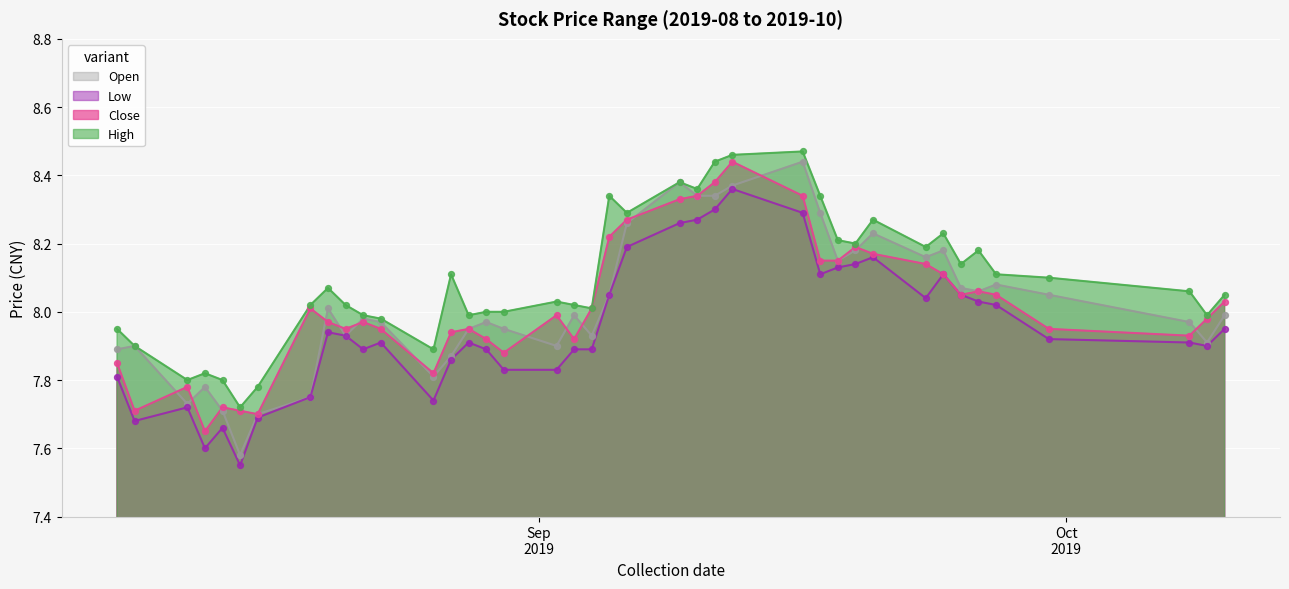

What are all the series names shown in the legend?

Open, Low, Close, High